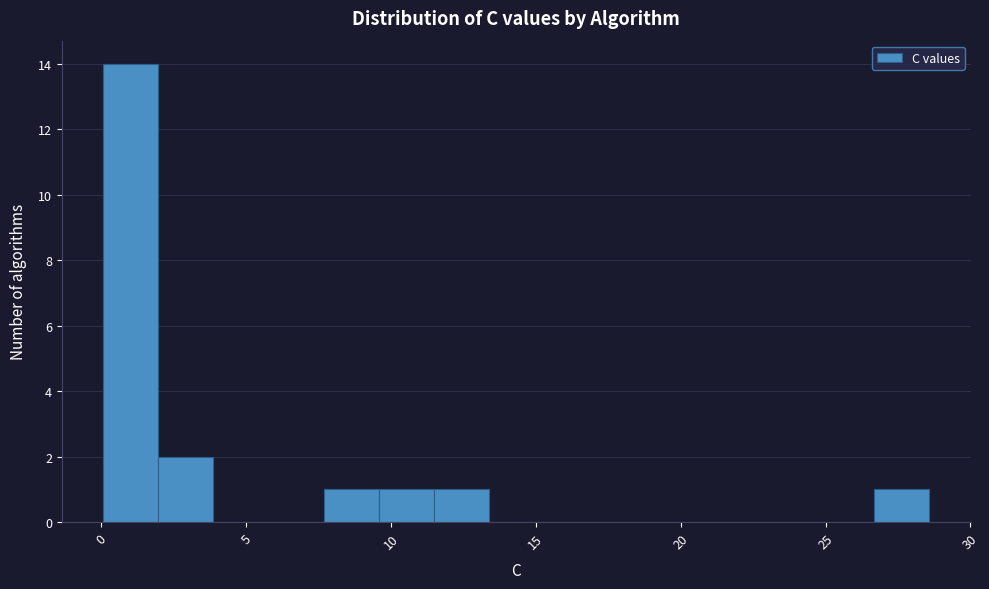

Around what value on the x-axis is the tallest bar? Give the approximate position of its centre, as read against the axis.

1.0